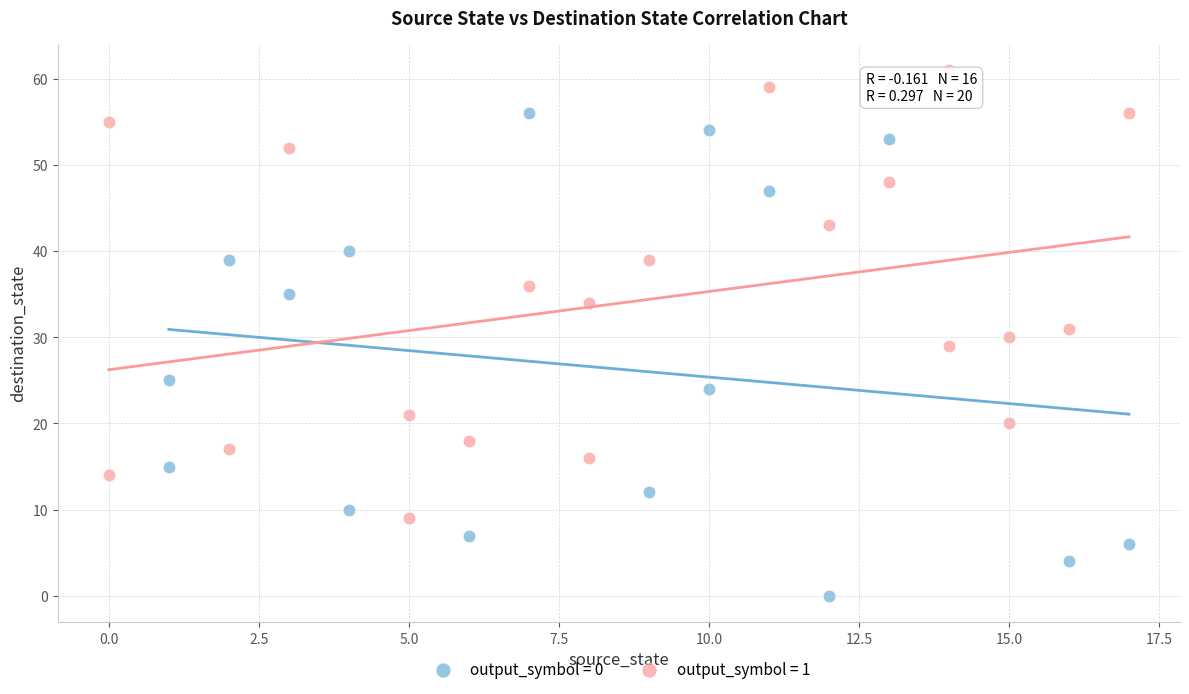

Which series reaches the minimum Y coordinate?

output_symbol = 0